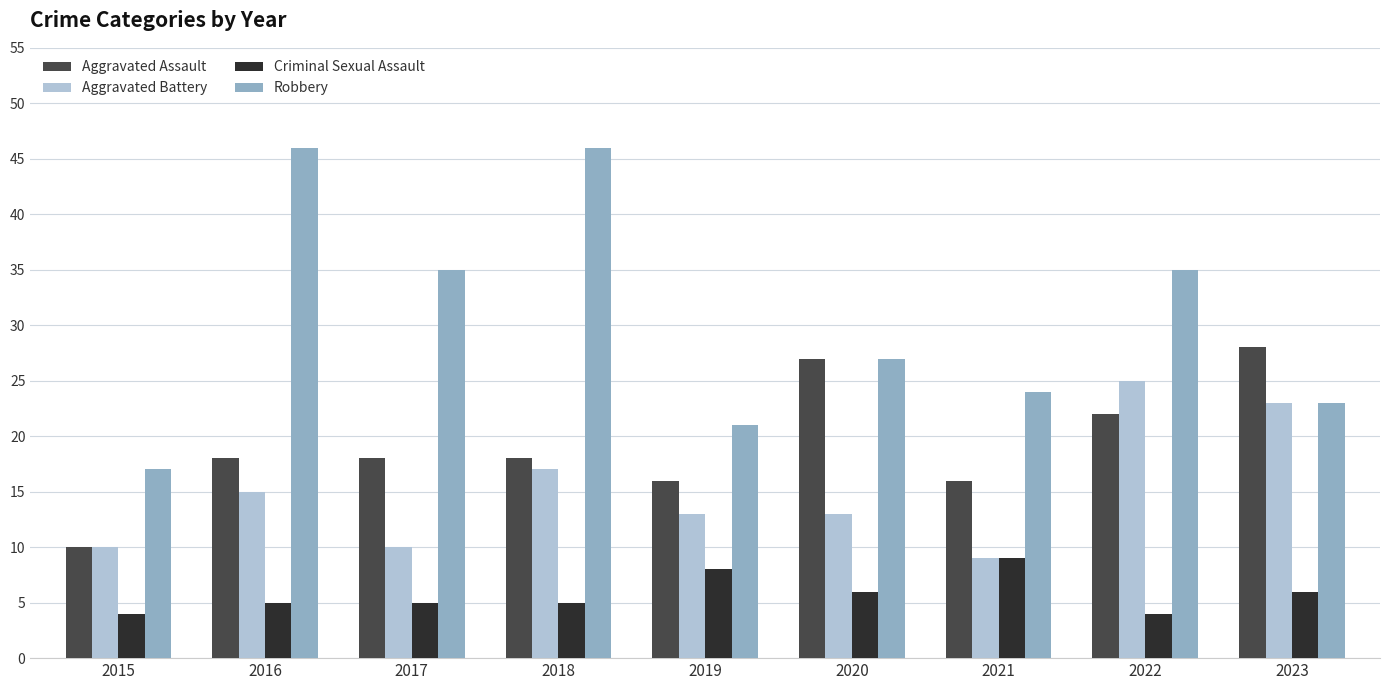

How many distinct data groups are displayed?

4